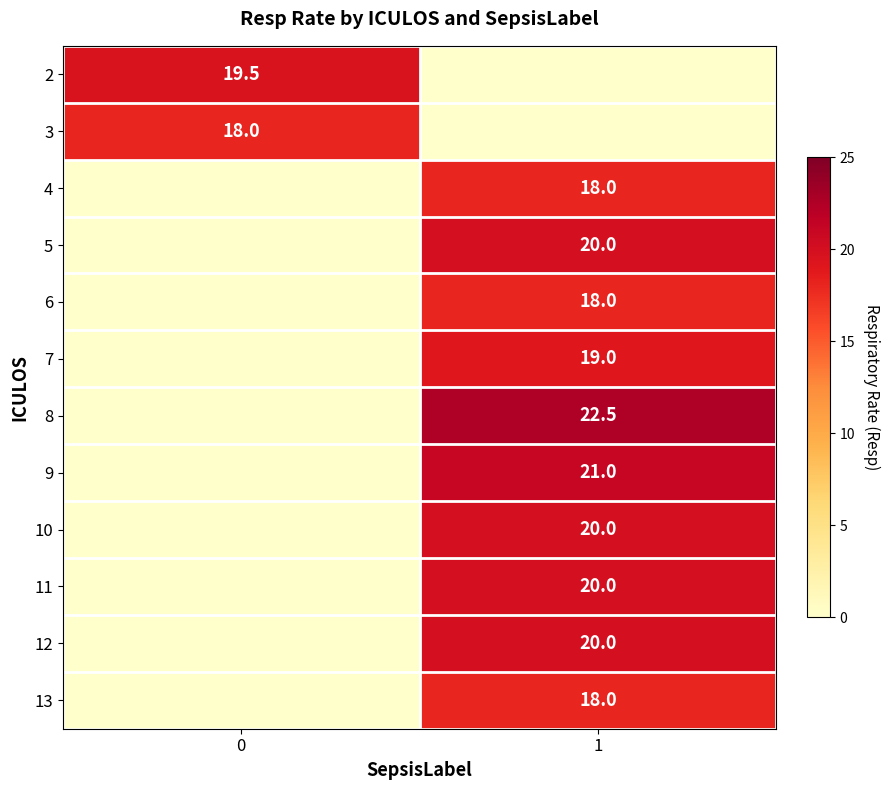

The 6 series shows 18.0 at 1. True or false?

True